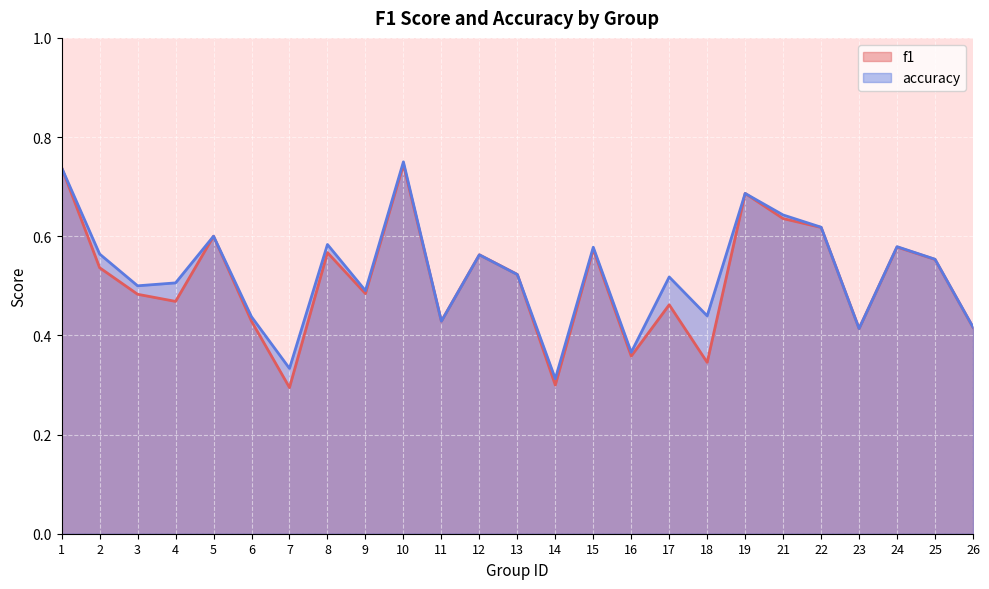

Which label corresponds to the largest value in the chart?

10